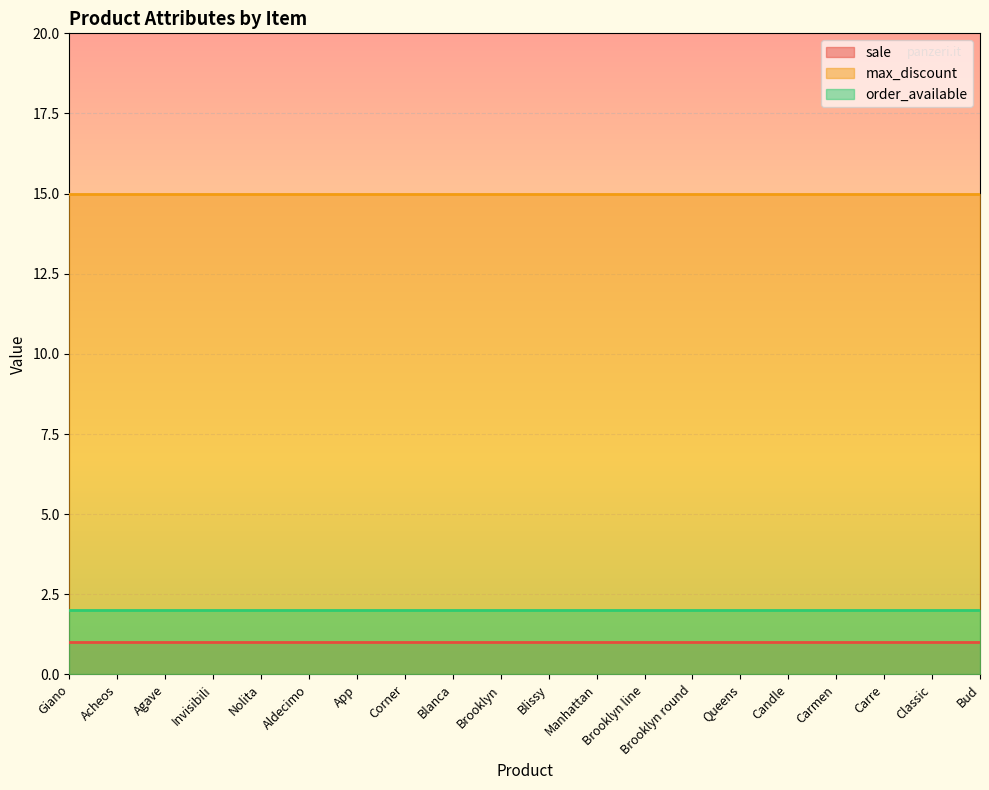

True or false: order_available has more than 0 interior local peaks.

False